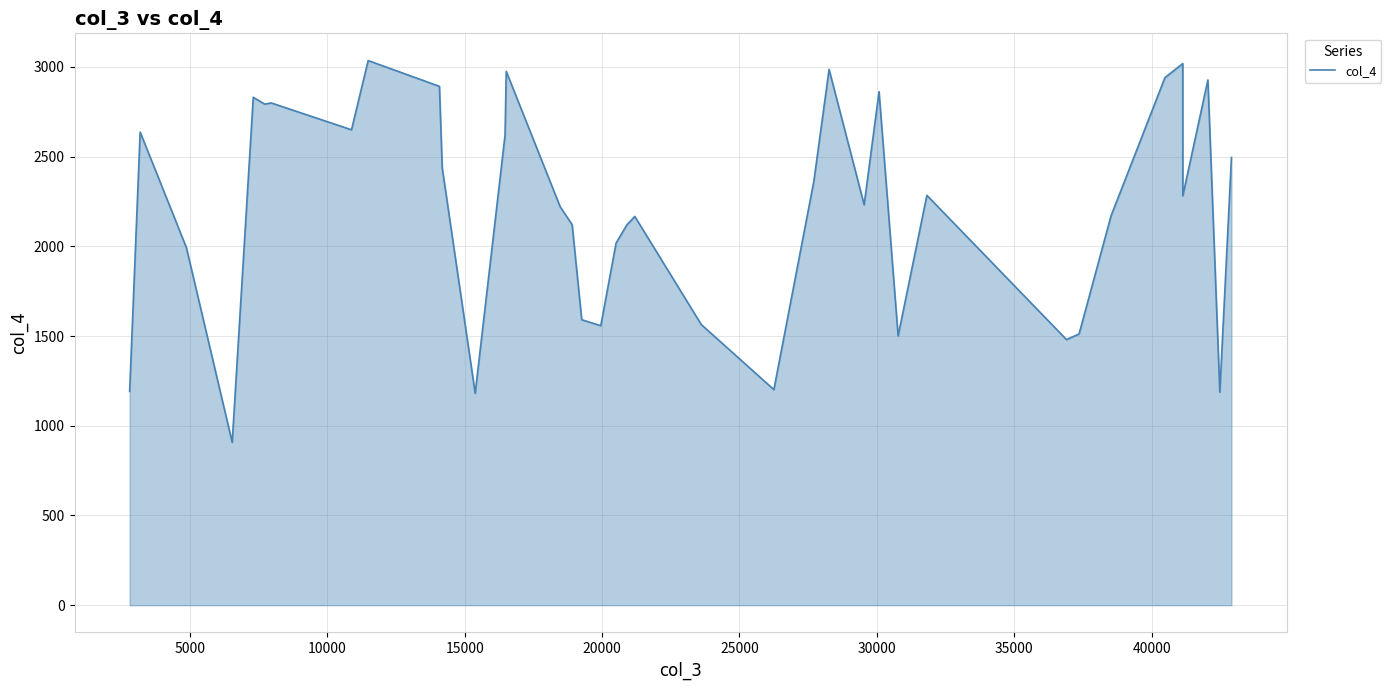

What is the maximum value shown in the chart?

3034.6